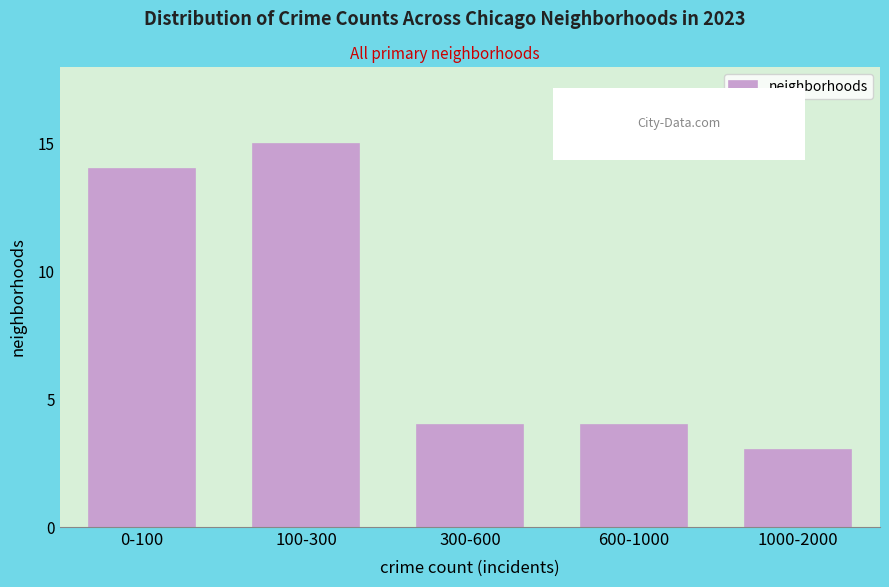

Reading right to left, what are all the values shown in this chart?

3	4	4	15	14